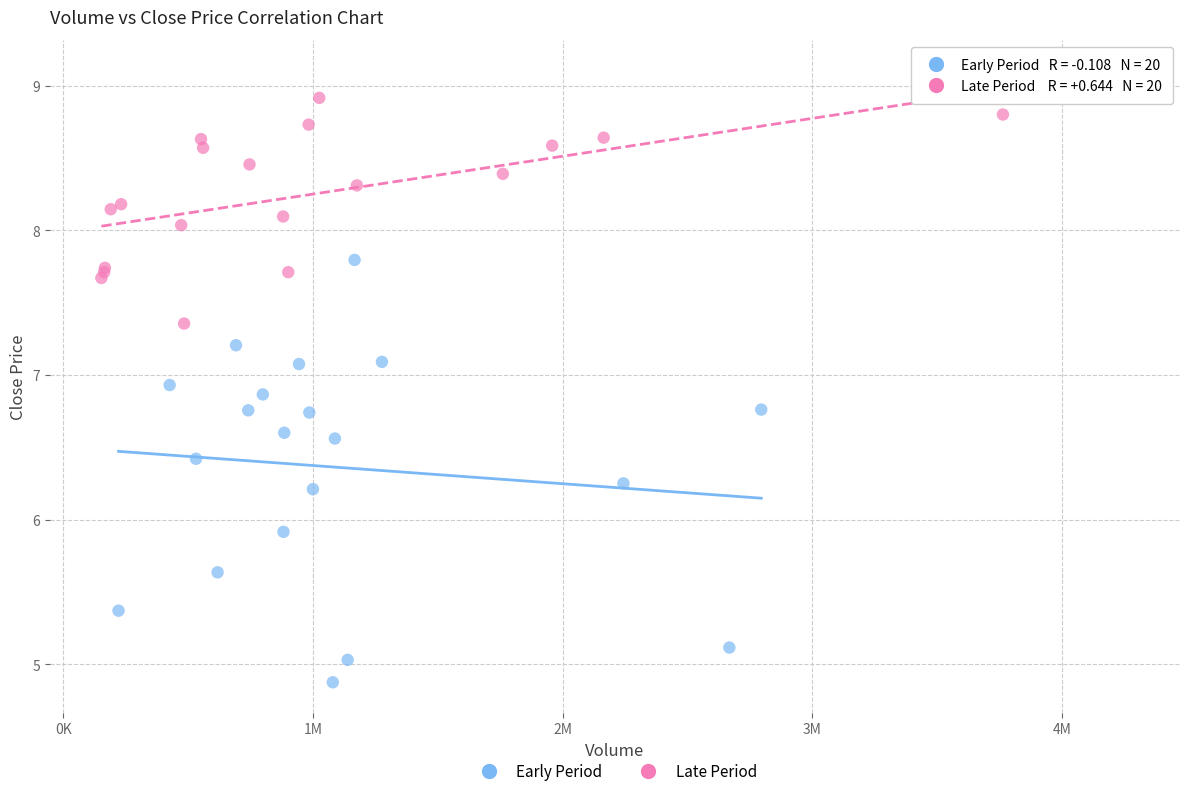

Which series reaches the minimum Y coordinate?

Early Period